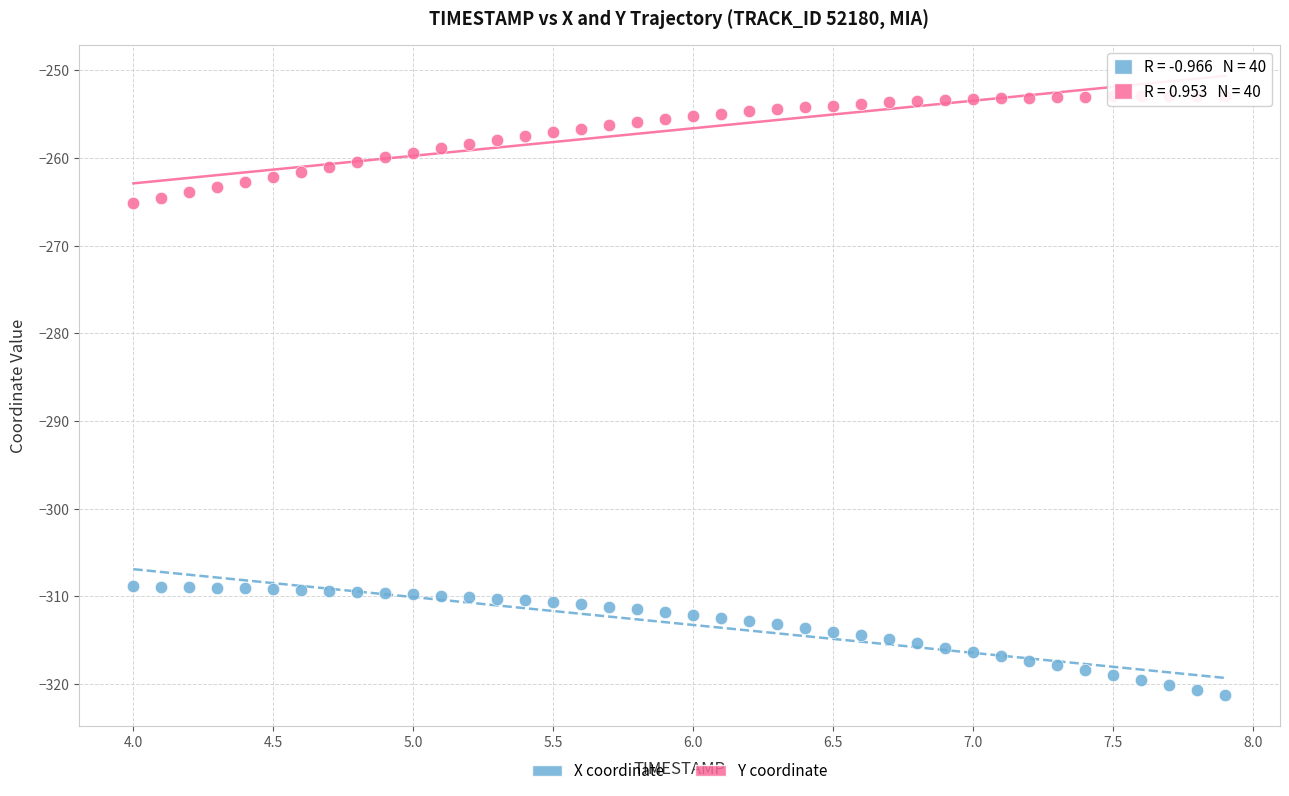

Across all data points, what is the range of Y values (max minus min)?

68.3